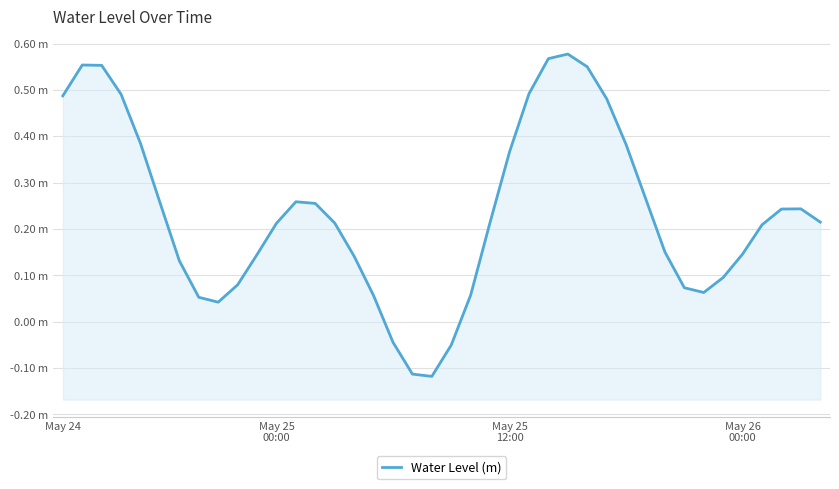

Which has a higher value, 16 or 27?

27